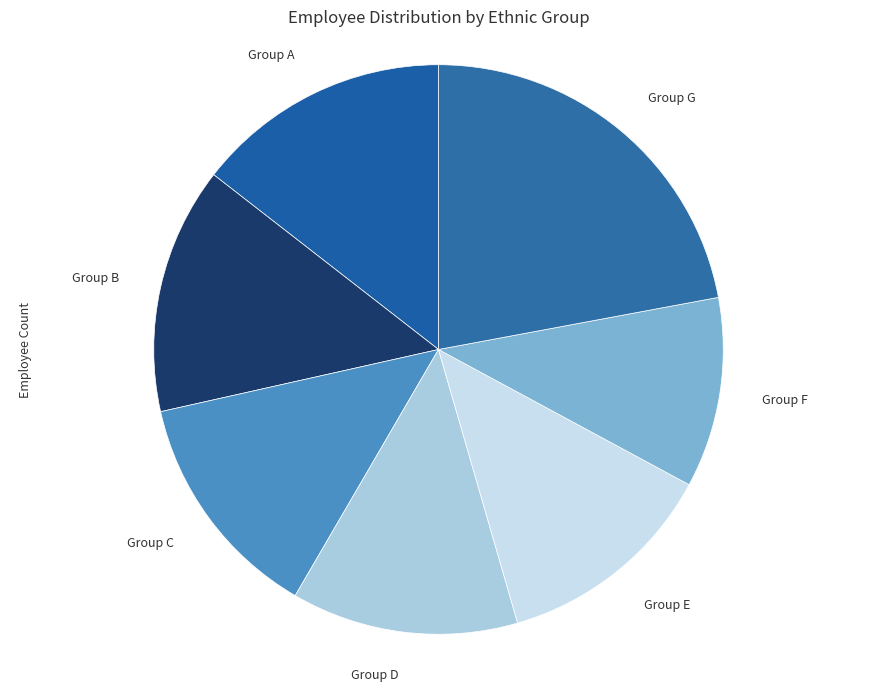

True or false: Group C accounts for 1% of the total.

False